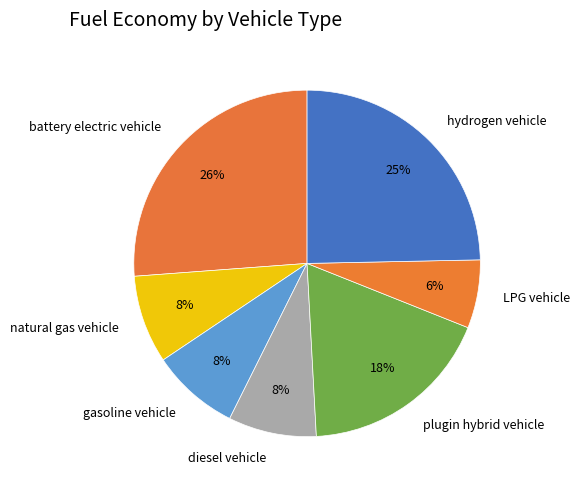

How many segments does this pie chart have?

7